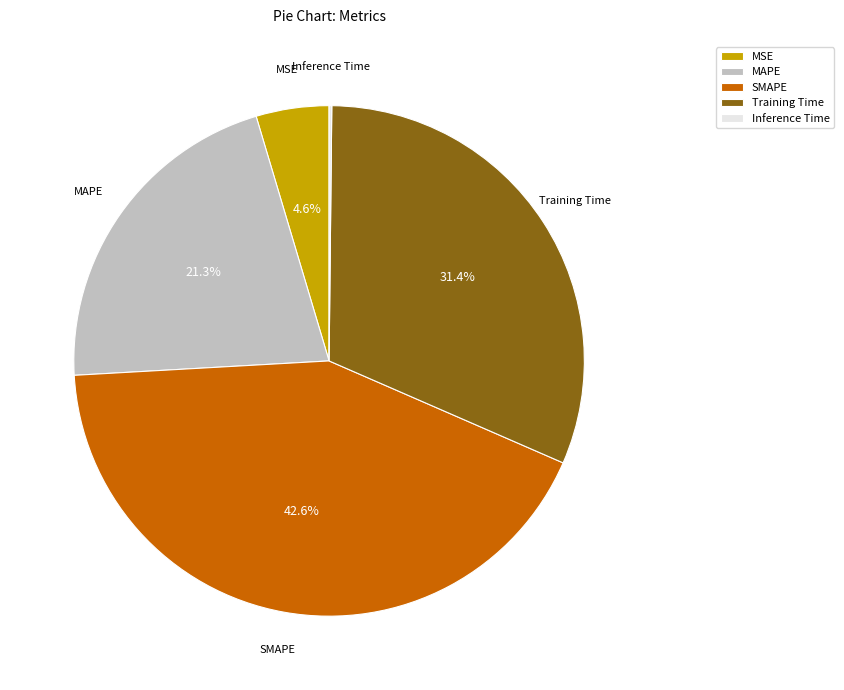

To the nearest percent, what is the average slice percentage?

20%